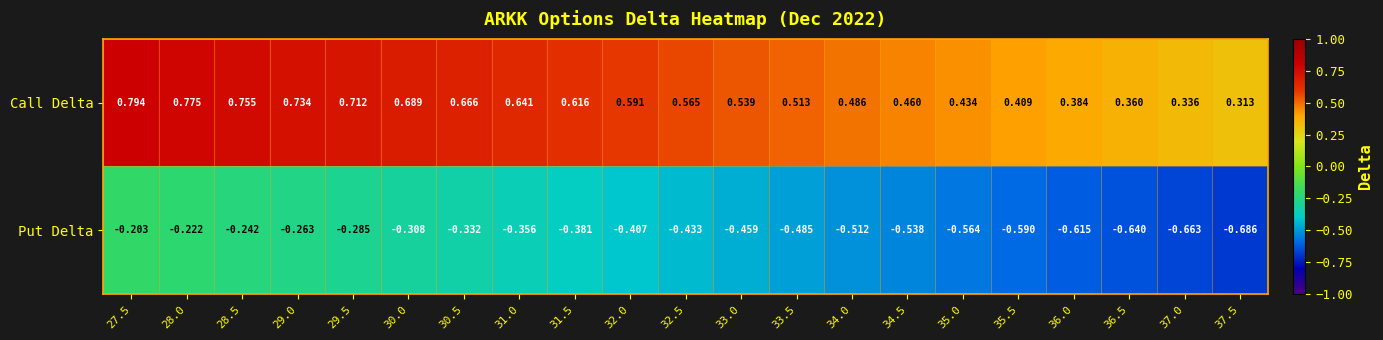

Is the value of Put Delta at 35.0 greater than the value of Call Delta at 33.5?

No